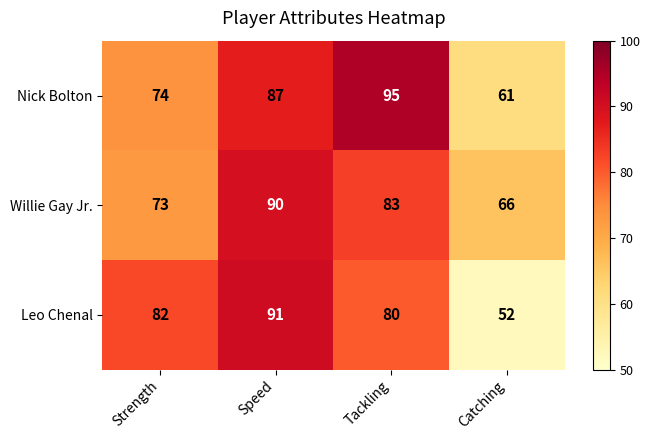

At how many categories does at least one series exceed 78?

3